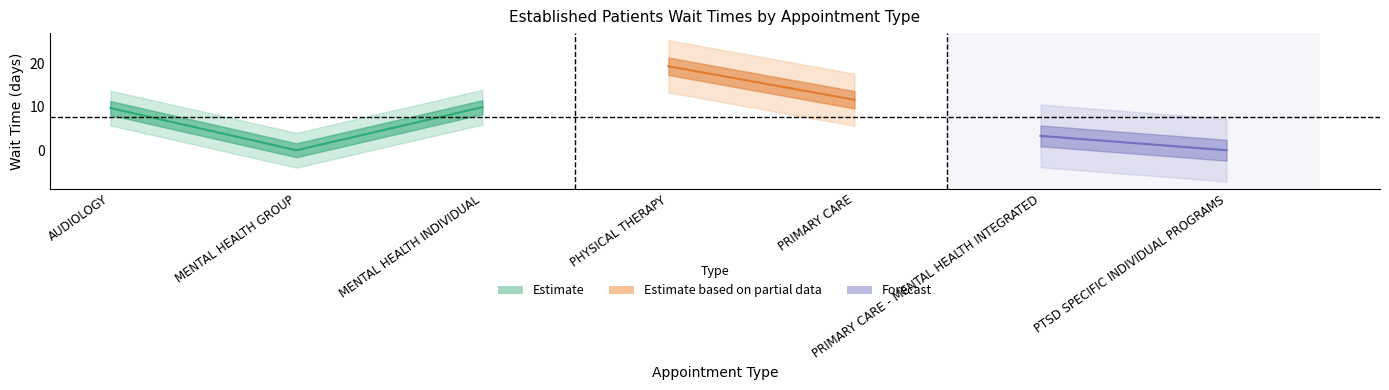

Between MENTAL HEALTH GROUP and PHYSICAL THERAPY, which is larger?

PHYSICAL THERAPY